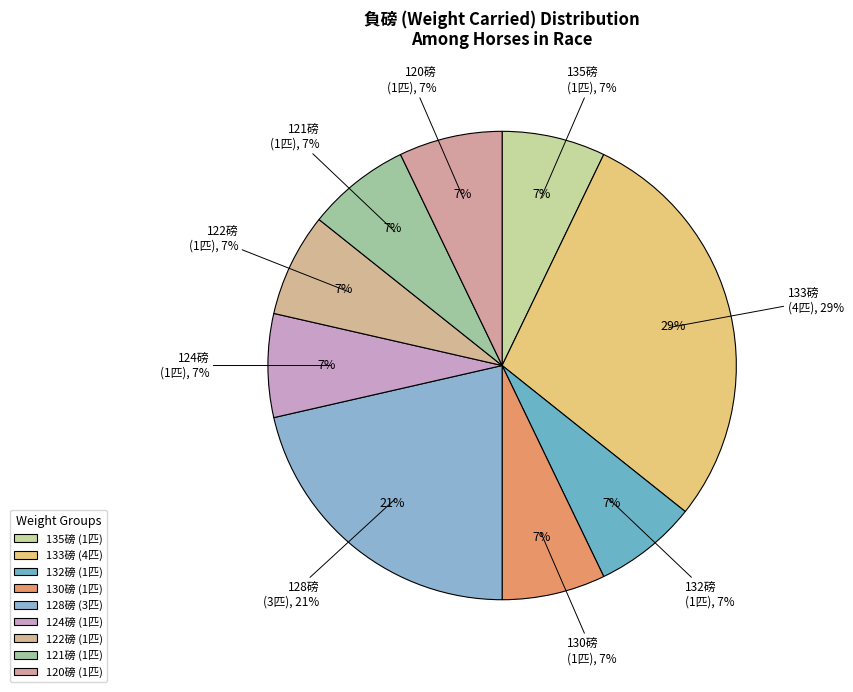

Does any single category account for the majority?

No